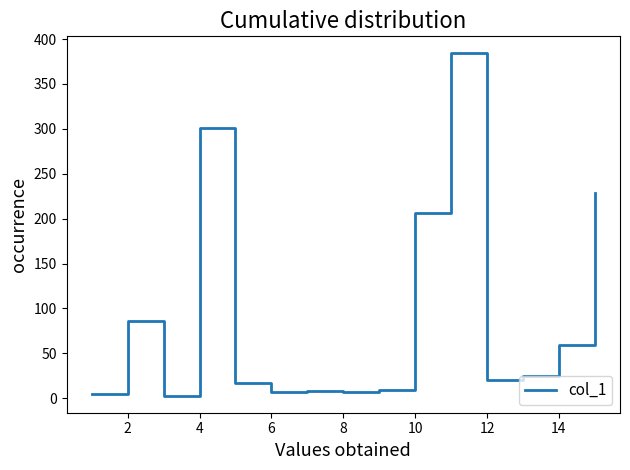

What is the difference between the maximum and minimum values?

381.1